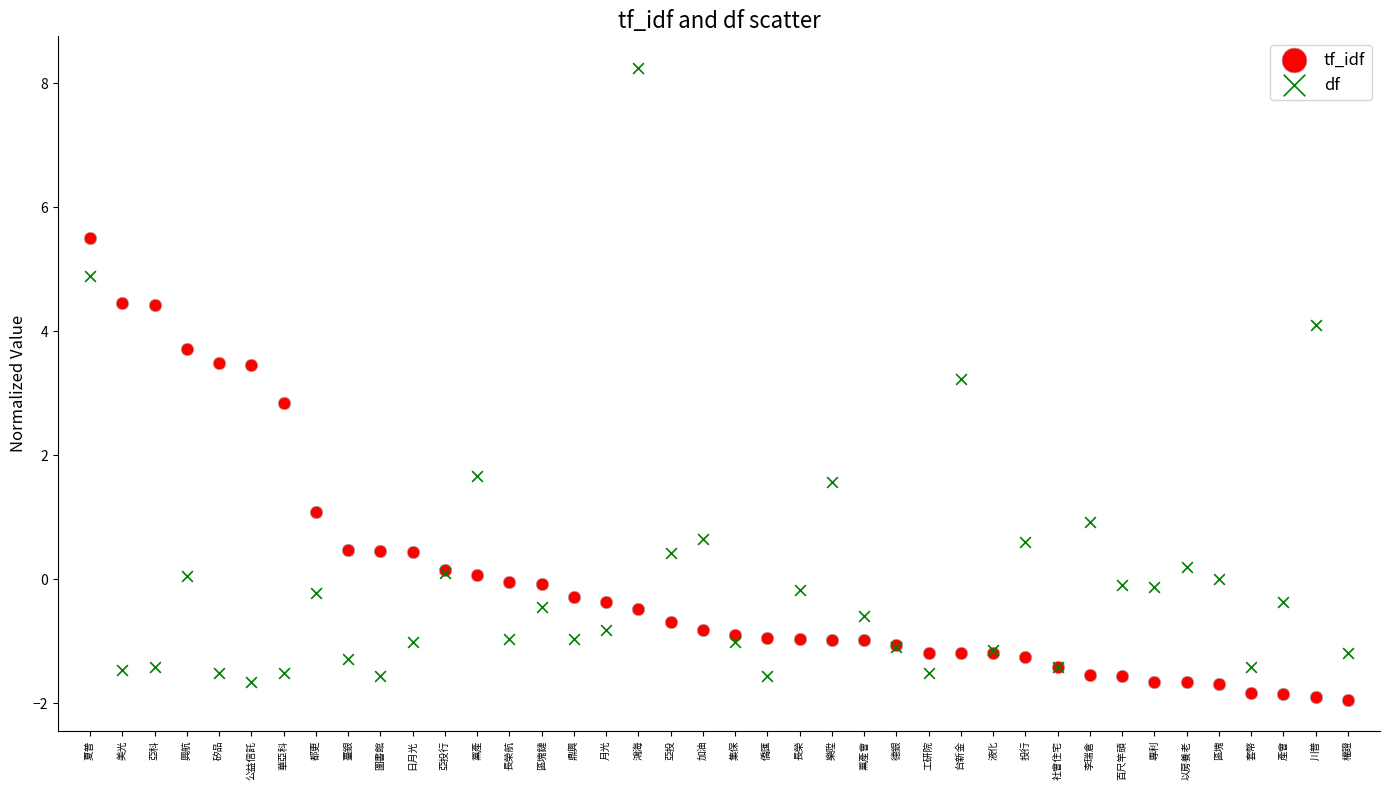

What are all the series names shown in the legend?

tf_idf, df